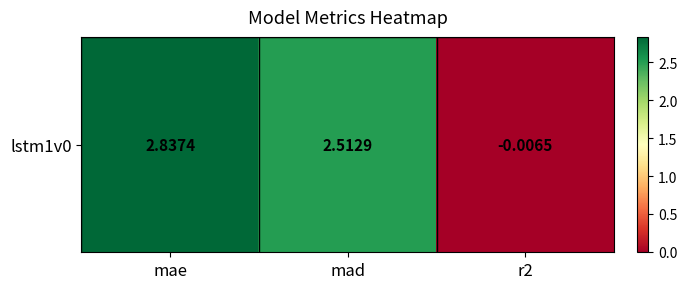

How many negative values are there?

1